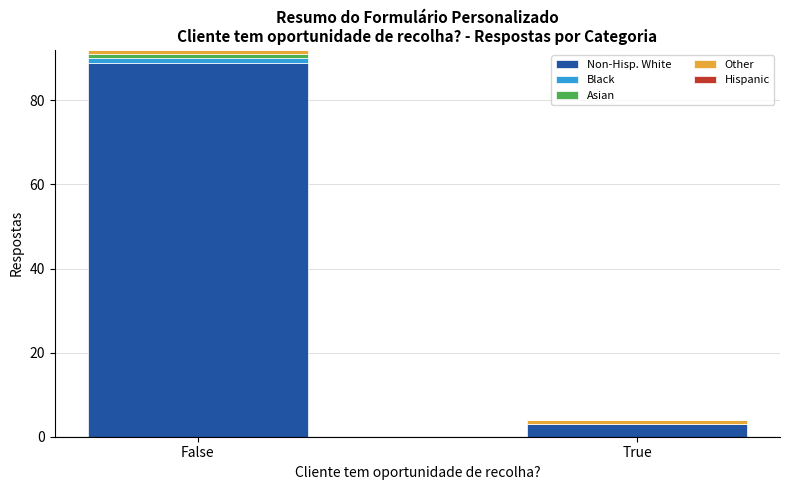

At which category is the sum across all series the highest?

False